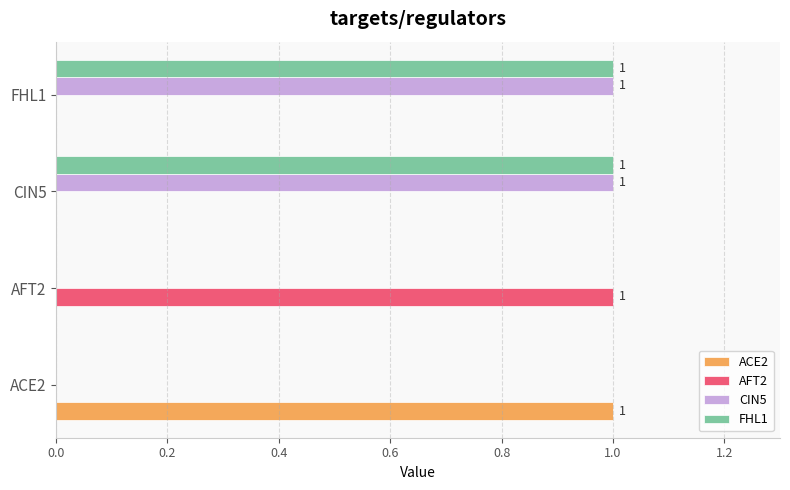

Count the number of data series in this chart.

4